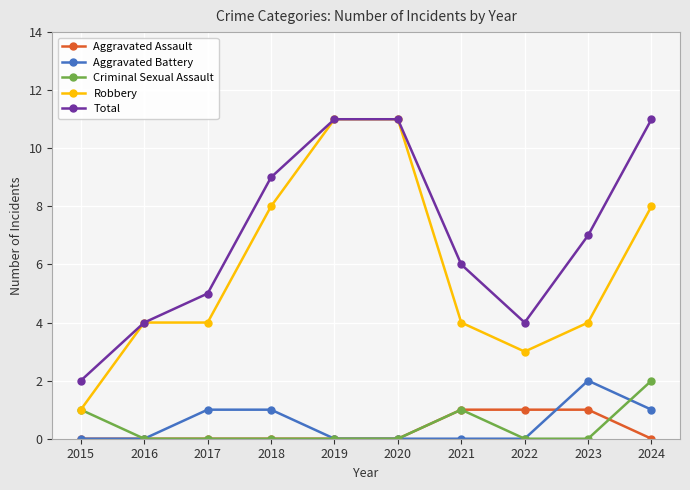

True or false: Total has more than 2 points higher than both neighbors.

False